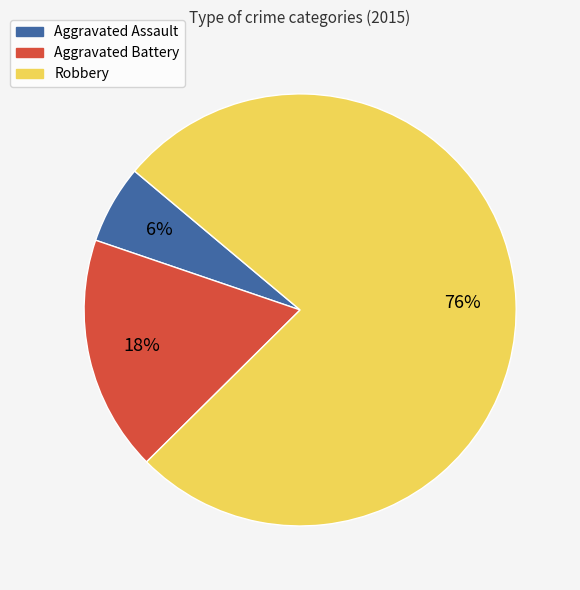

Which slice is the largest?

Robbery